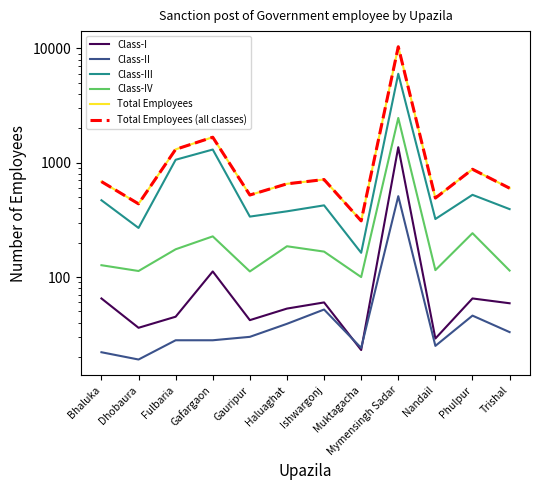

How many values in the Class-III series are below 424?

6